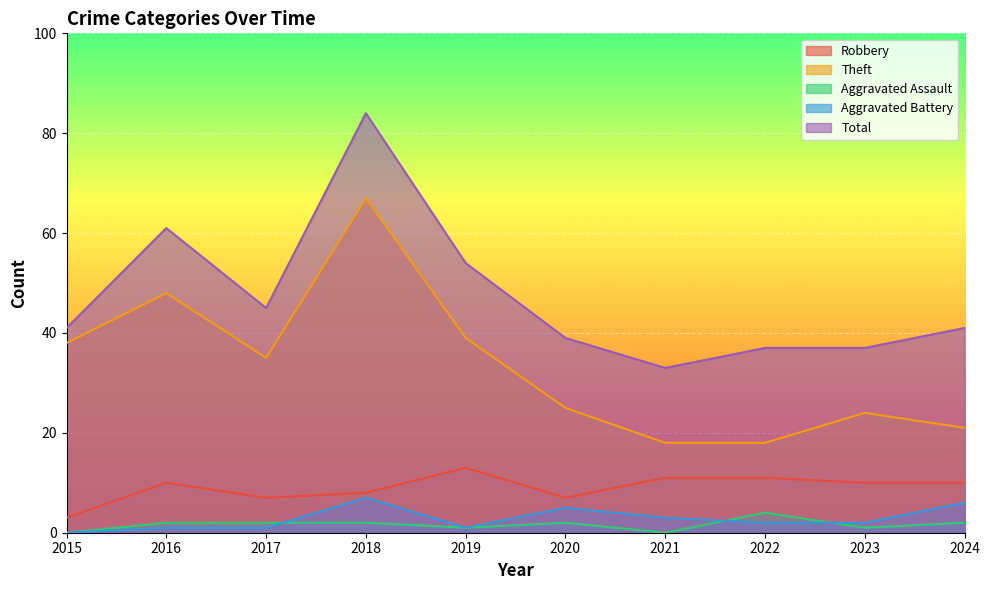

True or false: Theft and Aggravated Assault cross at least once.

False